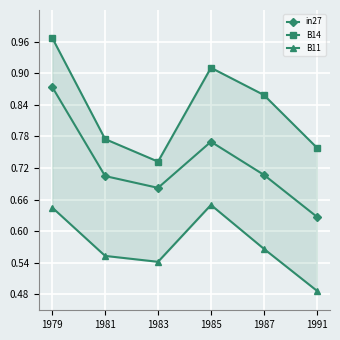

At which category does in27 reach its first local valley?

1983